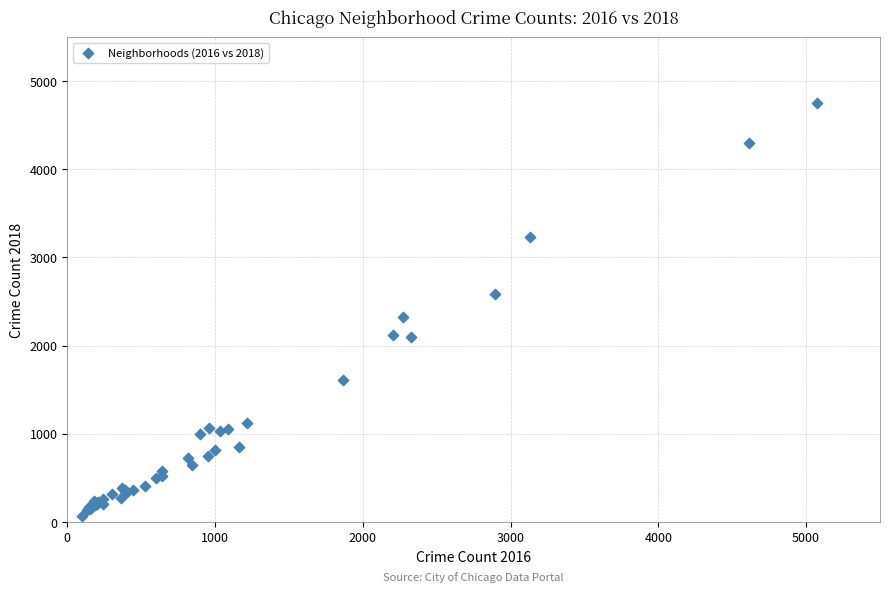

What Y value in the scatter plot is closest to 2409?

2326